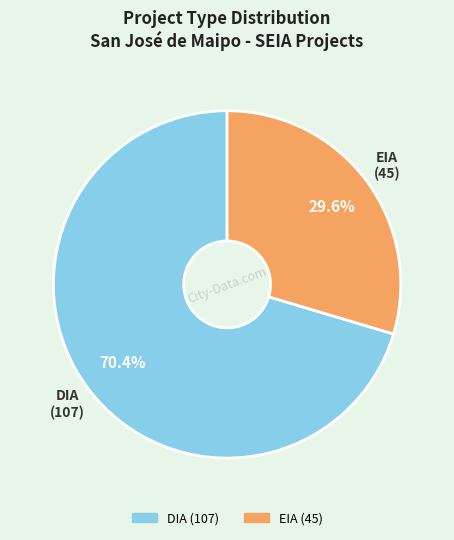

Is it true that EIA is 15% of the pie?

False